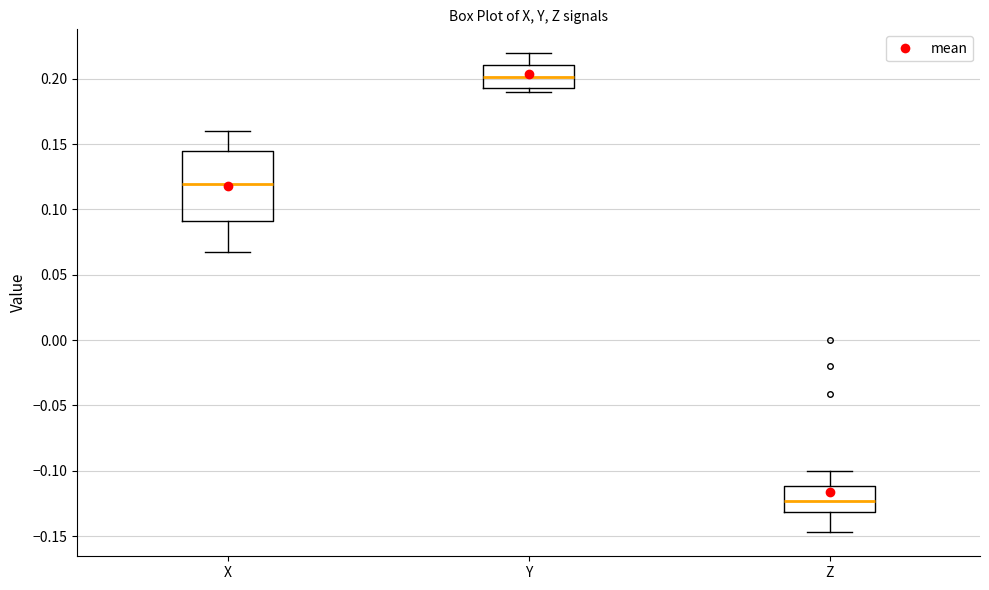

Reading left to right, transcribe this box plot: for each box, give where its median line is, the range the box spans, and where its two whiskers end, as read against the y-axis. The values are not printed on the chart, so give them approximately, as read against the axis.

X: median 0.120, box 0.090 to 0.145, whiskers 0.070 to 0.160
Y: median 0.200, box 0.195 to 0.210, whiskers 0.190 to 0.220
Z: median -0.125, box -0.130 to -0.110, whiskers -0.145 to -0.100